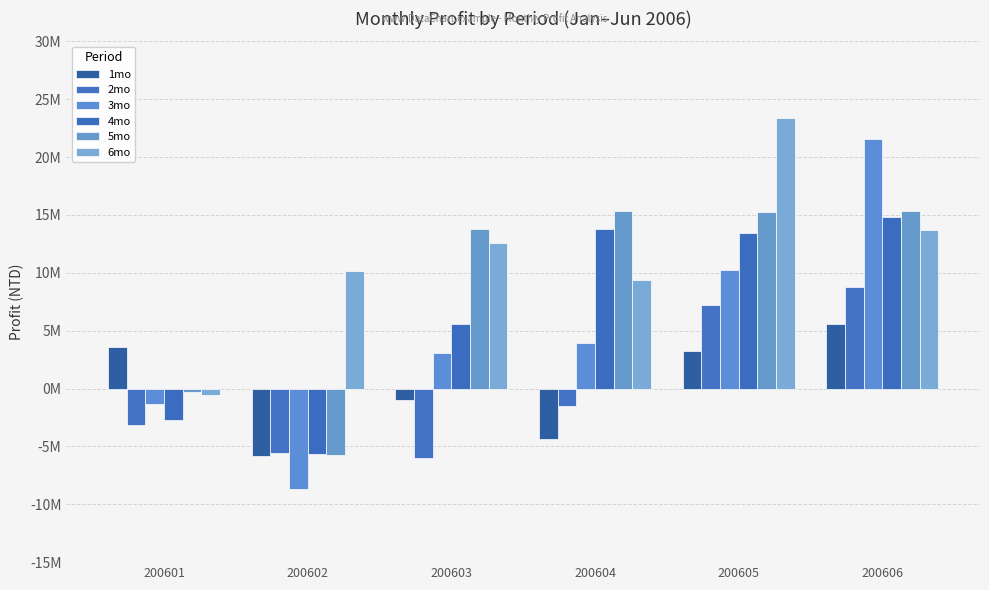

What is the lowest value of the 6mo series?

-520418.7